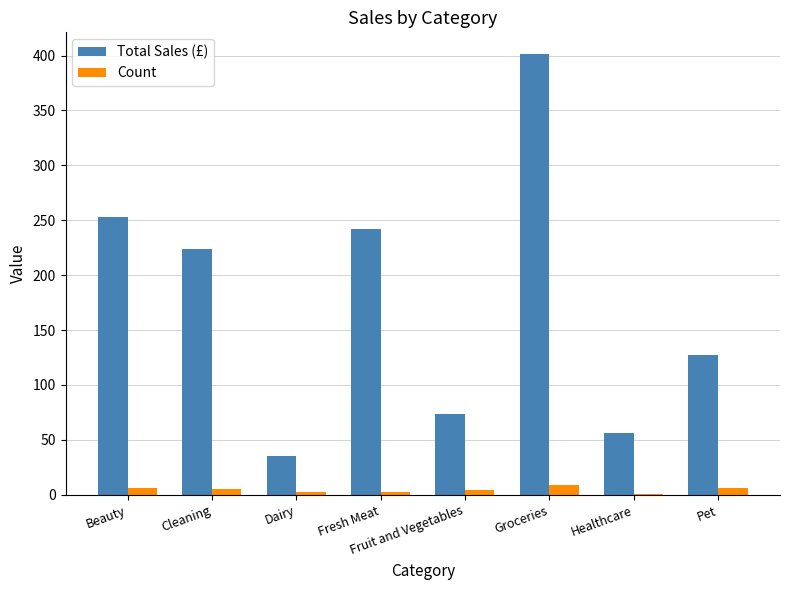

Between Dairy and Fresh Meat, which series saw the biggest shift?

Total Sales (£)